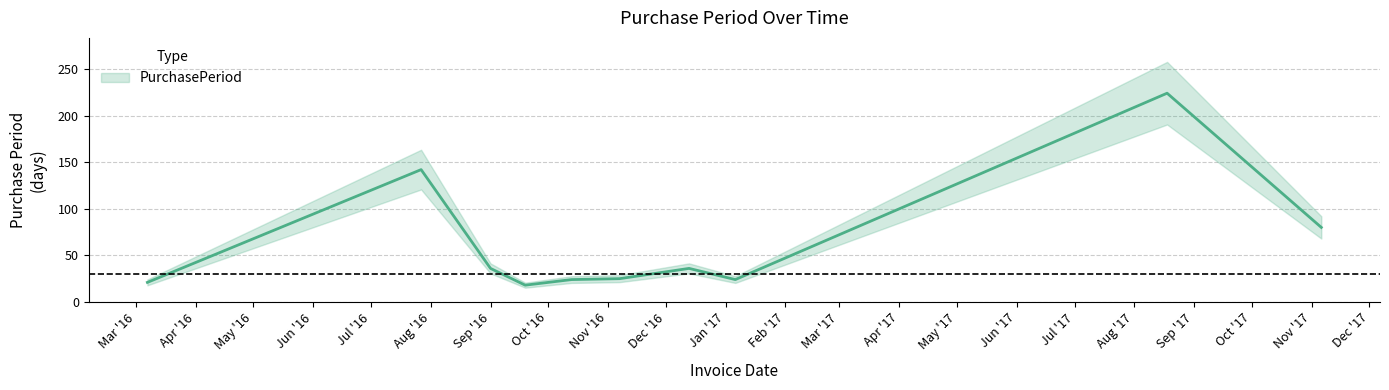

List the labels in order of value, largest first.

2017-08-18, 2016-07-27, 2017-11-06, 2016-09-01, 2016-12-13, 2016-11-07, 2016-10-13, 2017-01-06, 2016-03-07, 2016-09-19